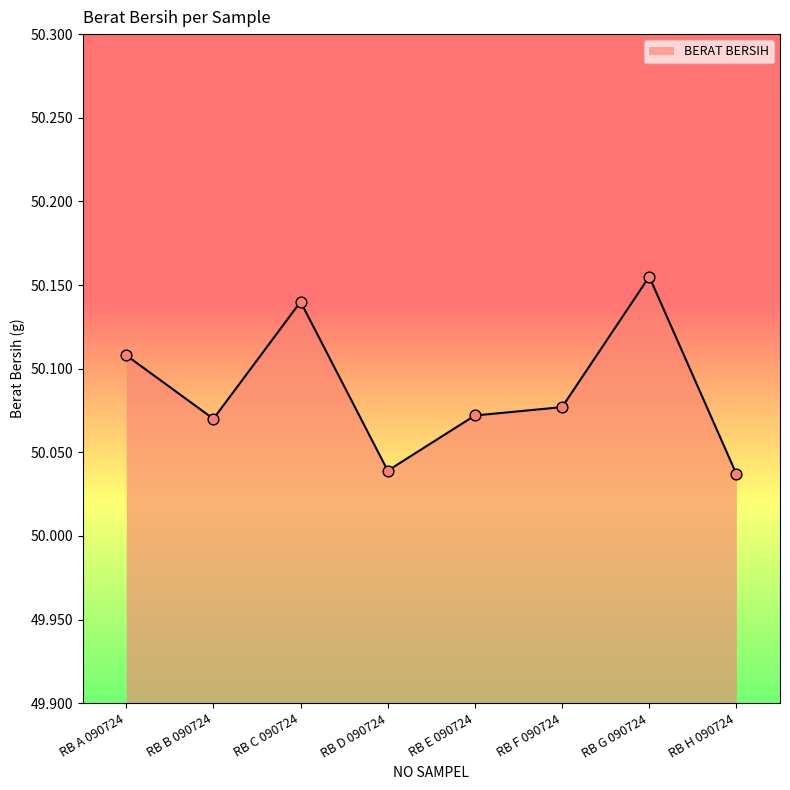

What is the ratio of the value at RB H 090724 to the value at RB D 090724?

1.0